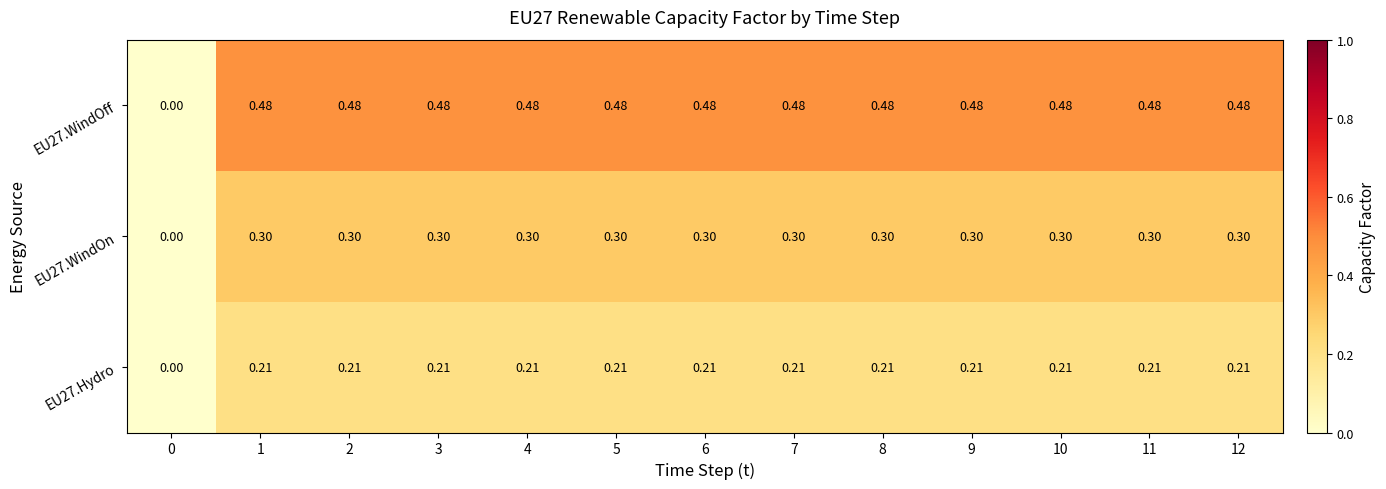

How many distinct data groups are displayed?

3